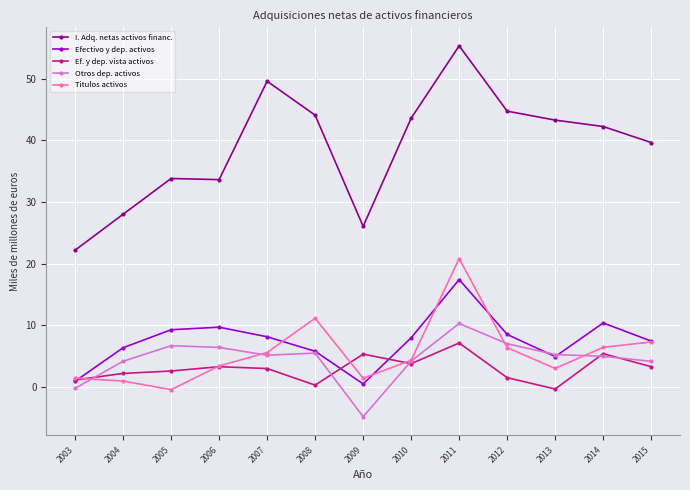

Which series has the widest spread of values?

I. Adq. netas activos financ.